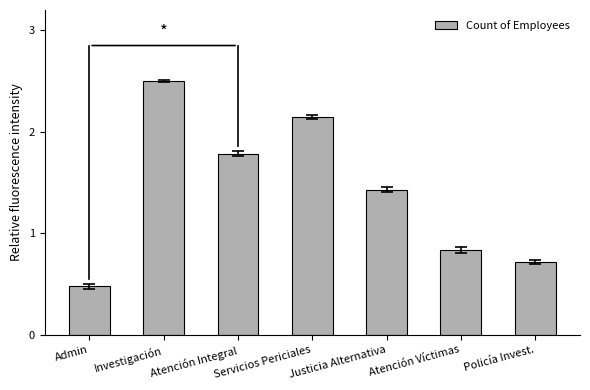

Does the chart contain any negative values?

No